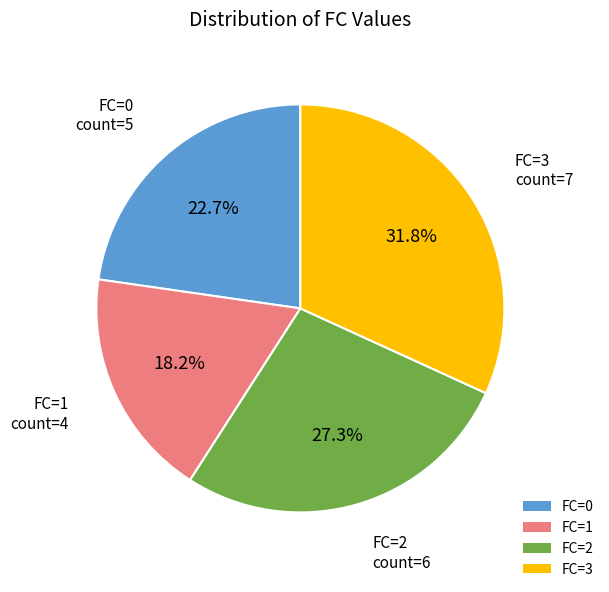

True or false: FC=1 accounts for 18% of the total.

True